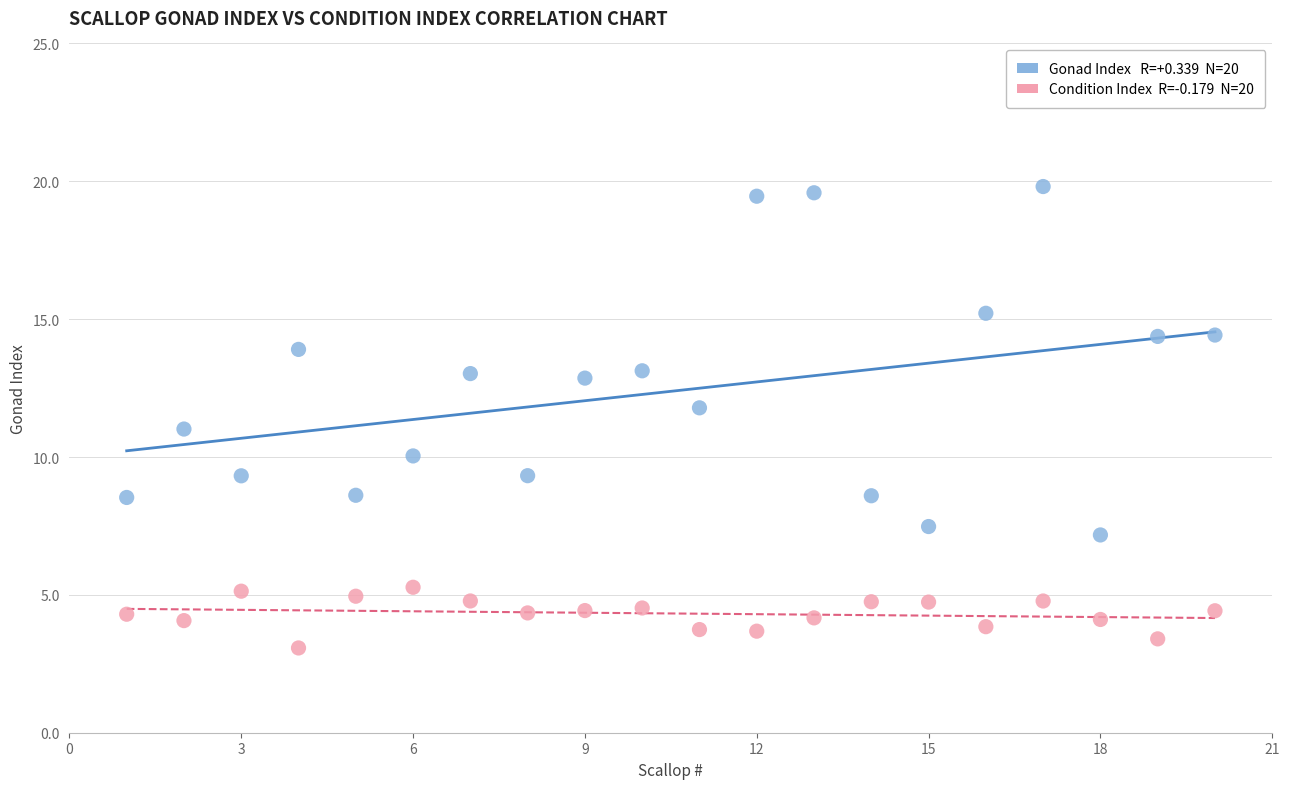

Across all data points, what is the range of Y values (max minus min)?

16.7